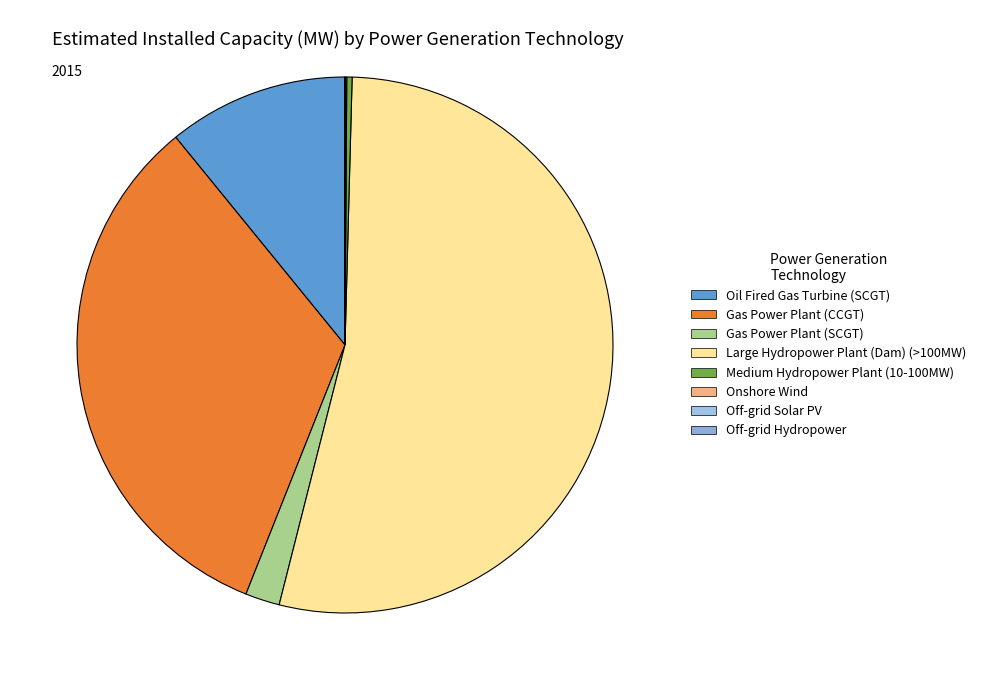

How many segments does this pie chart have?

8